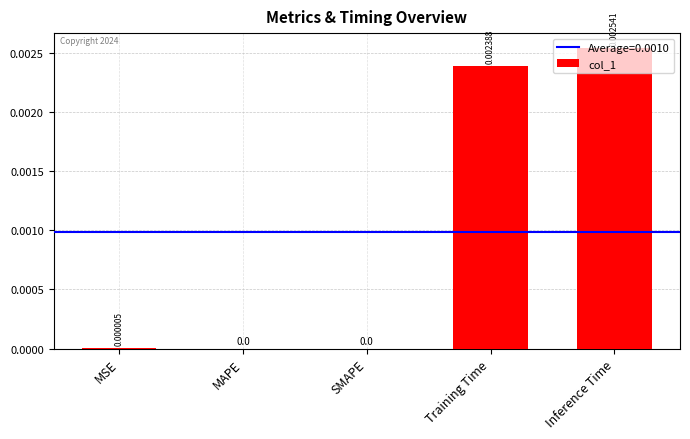

How many values are above zero?

3